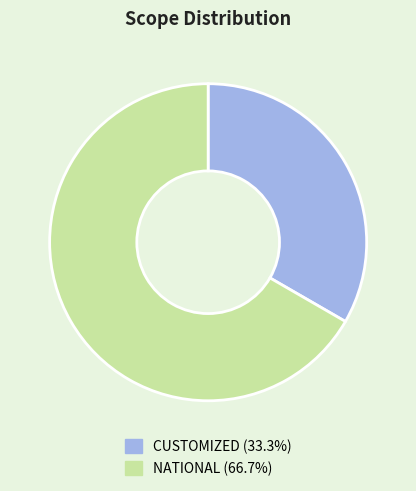

The NATIONAL slice represents 67% of the pie. True or false?

True